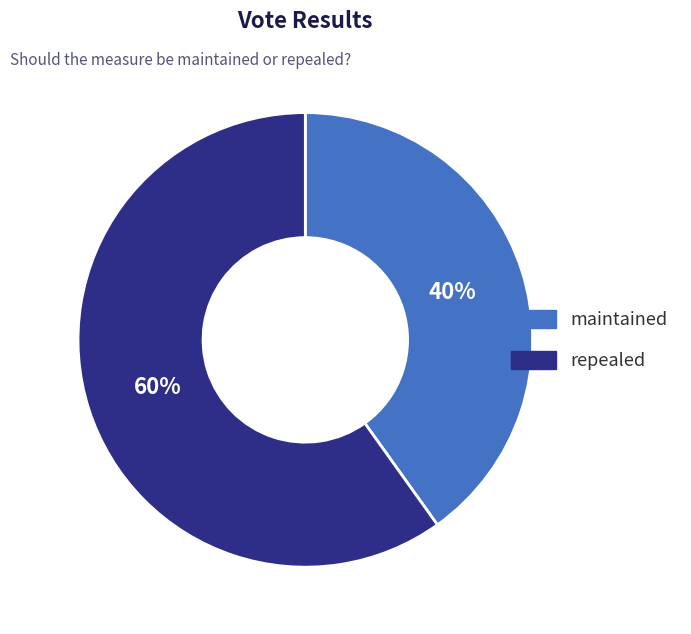

To the nearest percent, what percentage of the pie is repealed?

60%